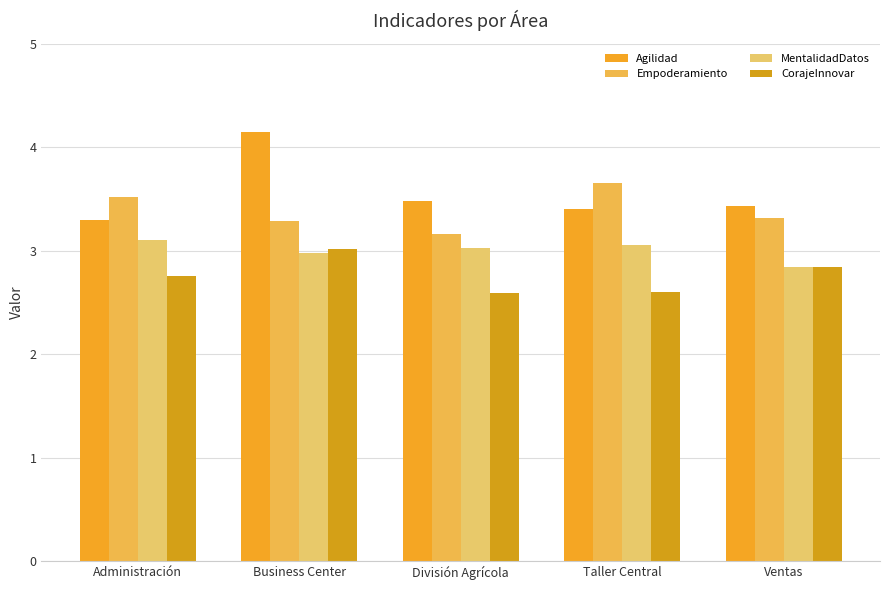

Rank the series by their average value, from lowest to highest.

CorajeInnovar, MentalidadDatos, Empoderamiento, Agilidad